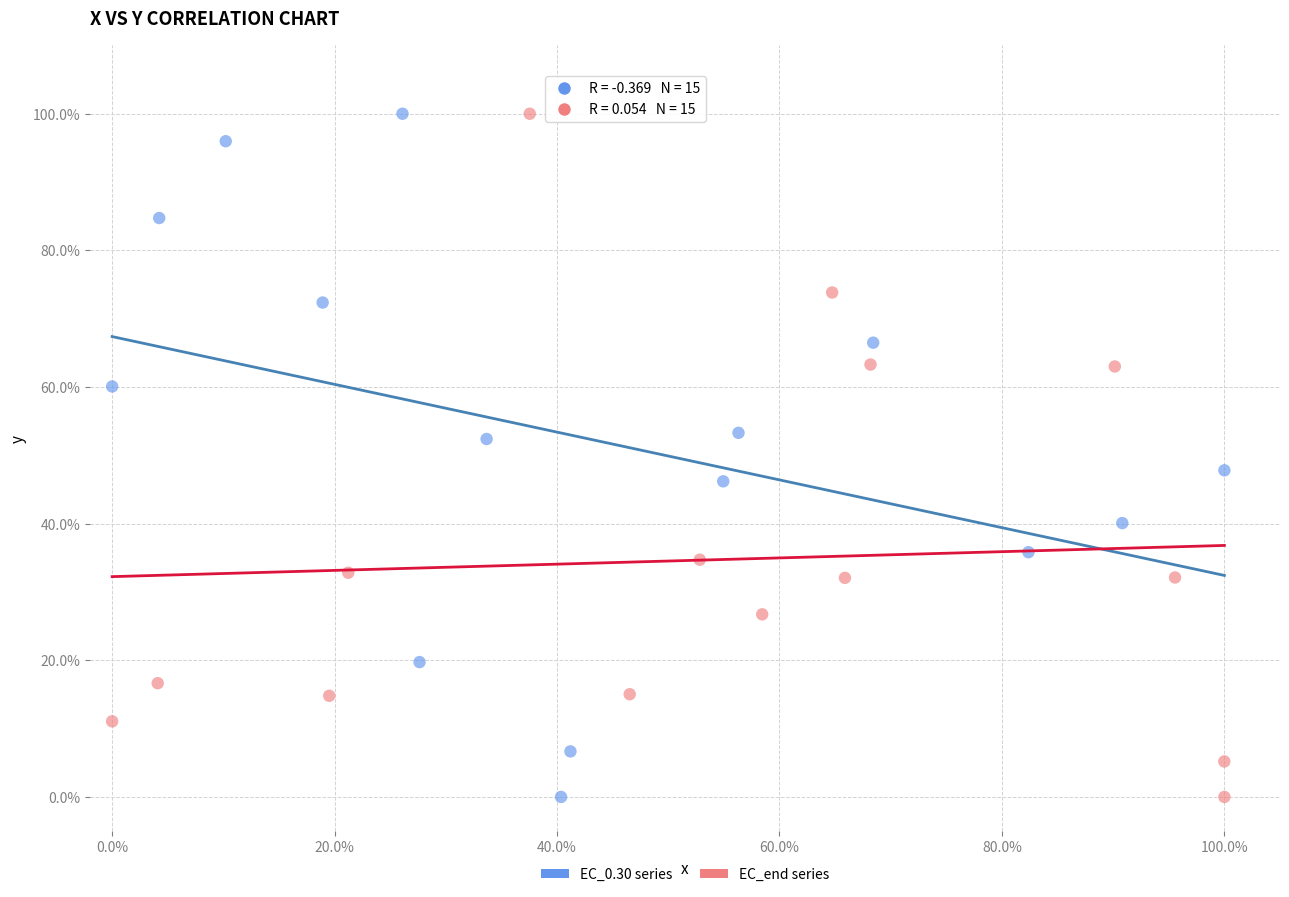

What are all the series names shown in the legend?

EC_0.30 series, EC_end series